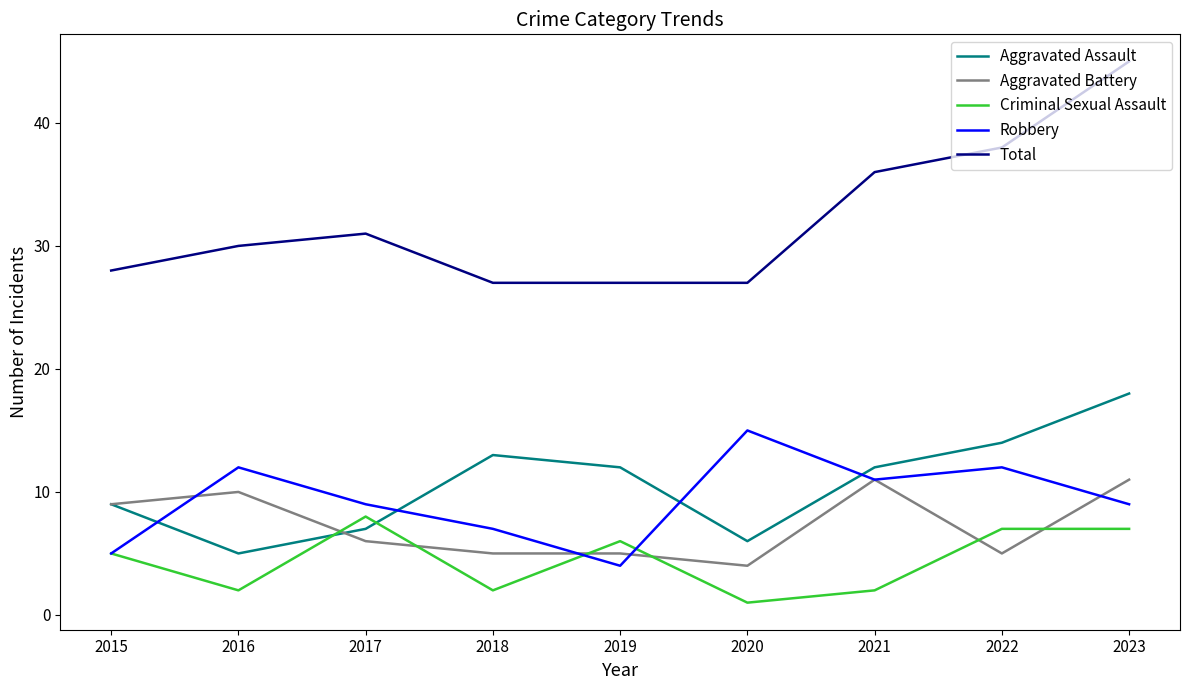

True or false: Aggravated Assault and Total intersect in this chart.

False